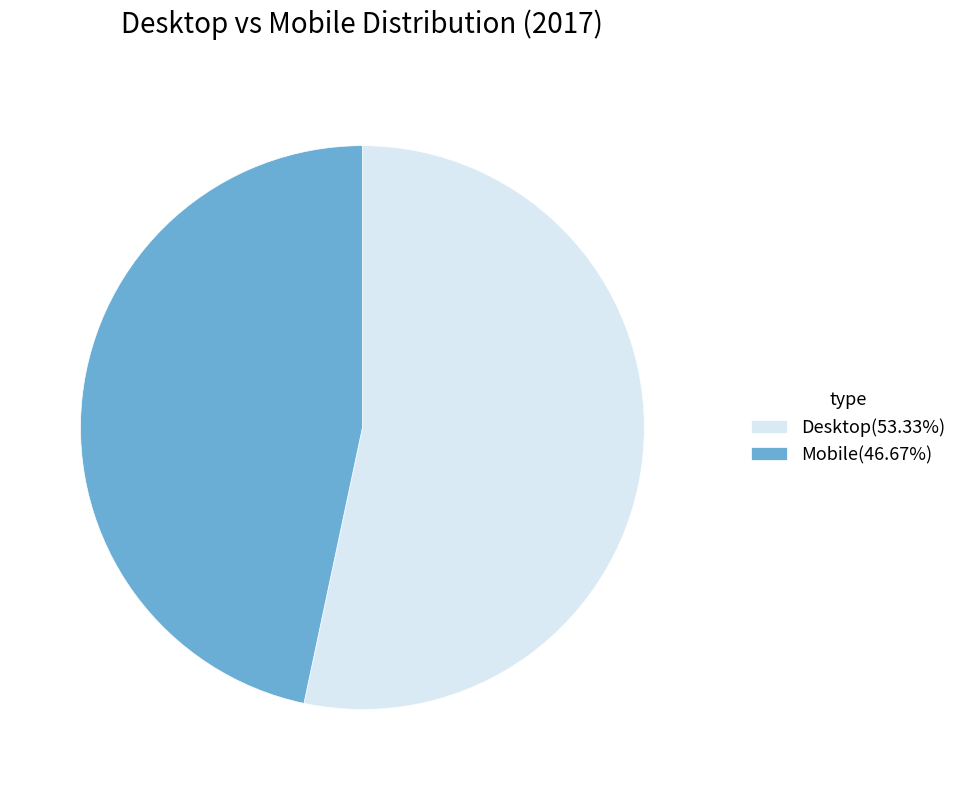

The Mobile slice represents 47% of the pie. True or false?

True